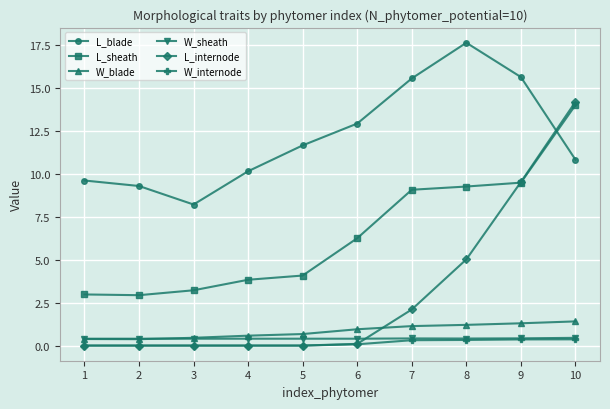

Which series has the widest spread of values?

L_internode